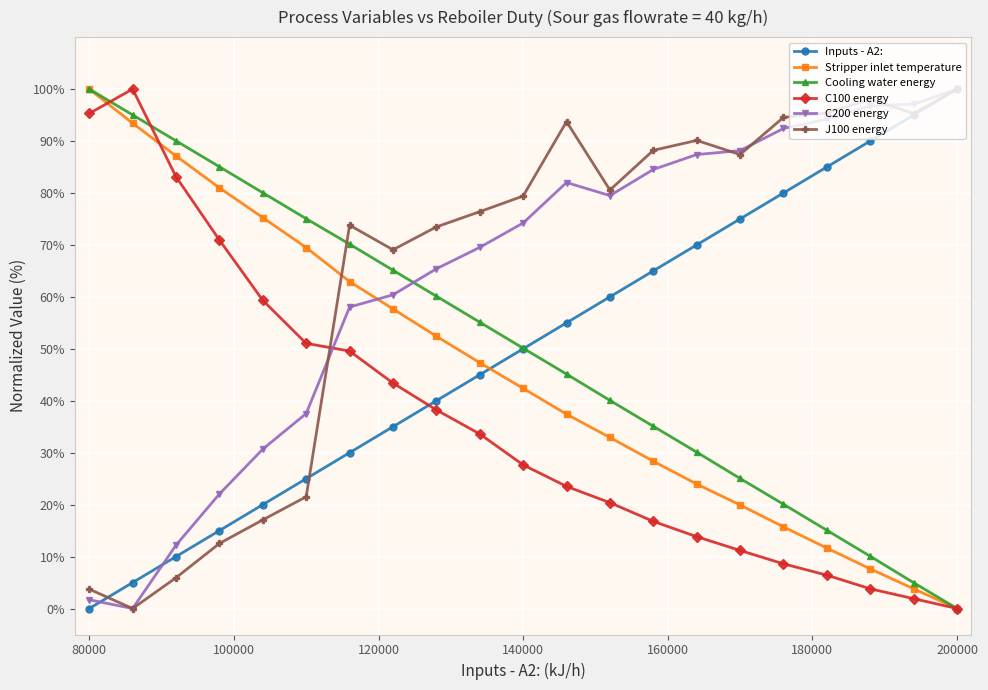

What is the average value of the C100 energy series?

36.1